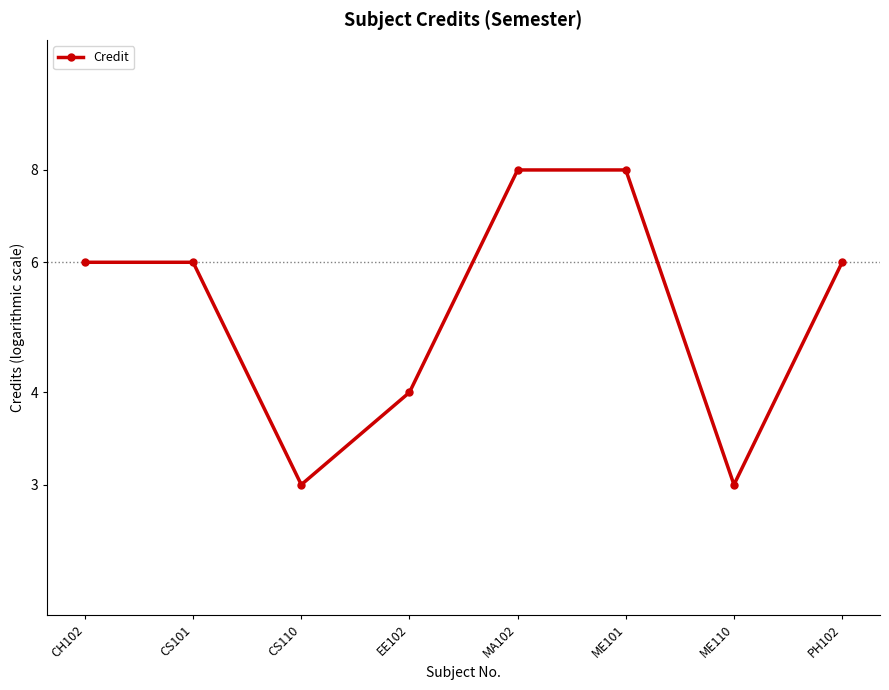

At which label does the data first exceed 6?

MA102